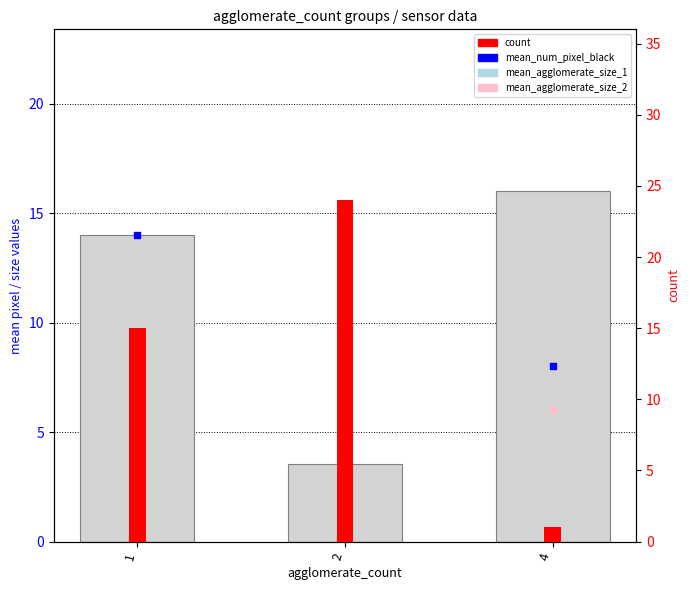

What is the total value across all series at 2?

31.1